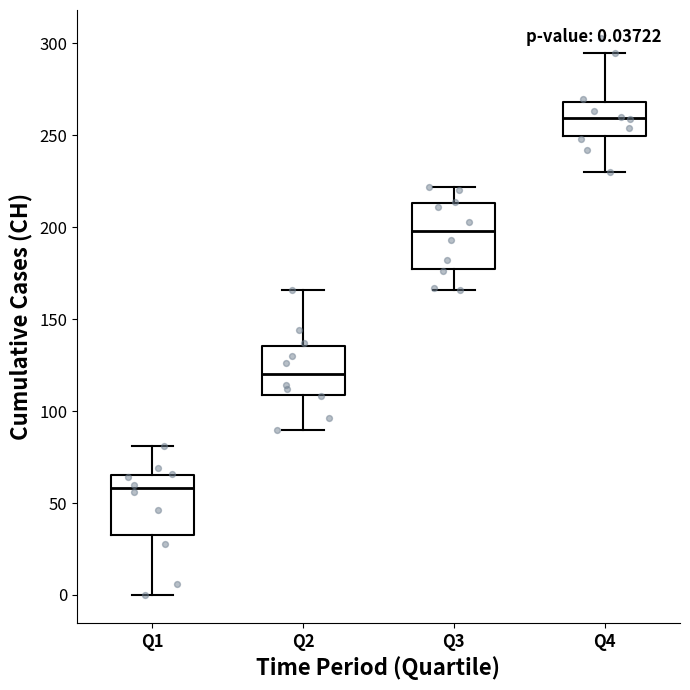

Which box's median line is the lowest?

Q1